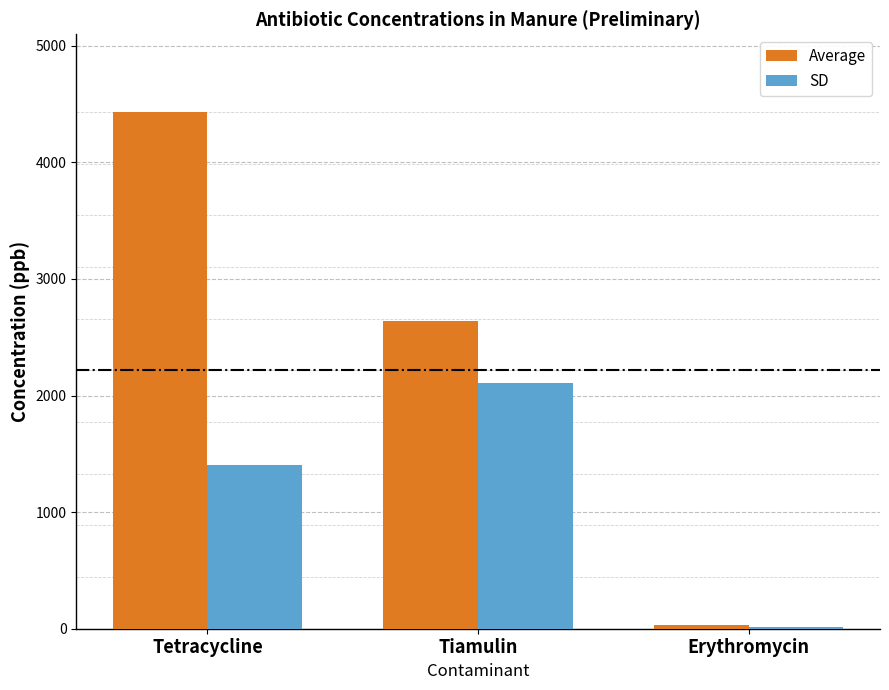

How many distinct data groups are displayed?

2